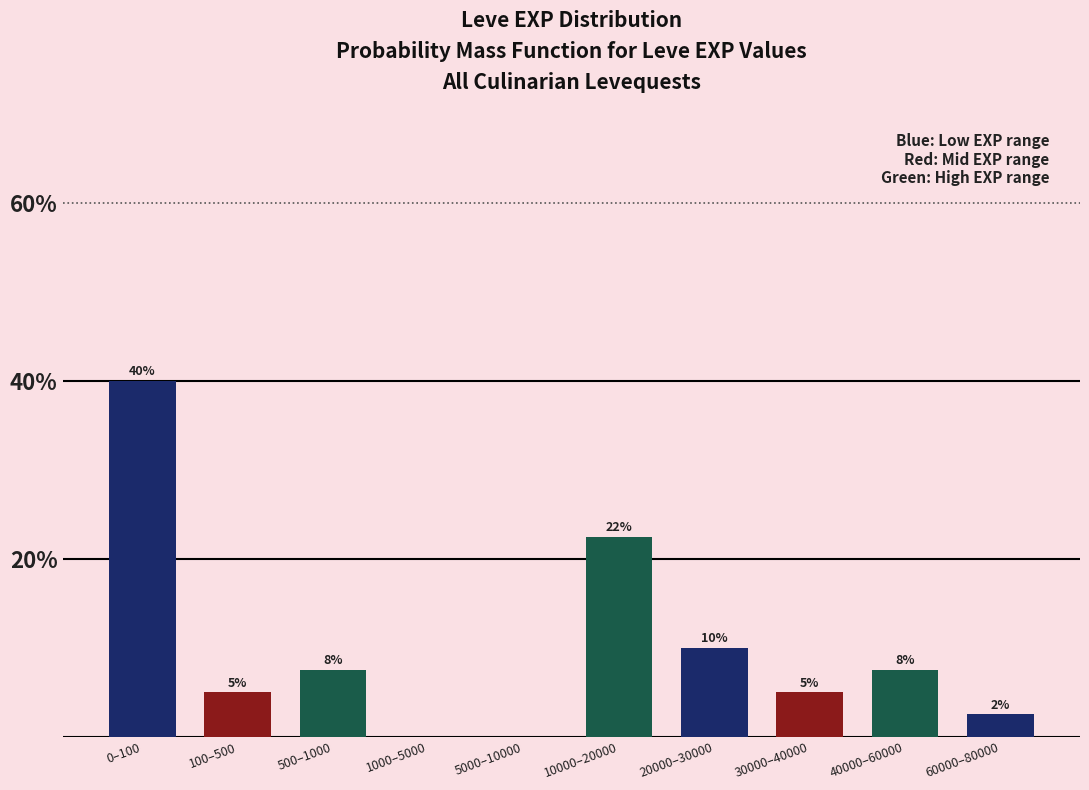

Read the value at 40000–60000.

7.5